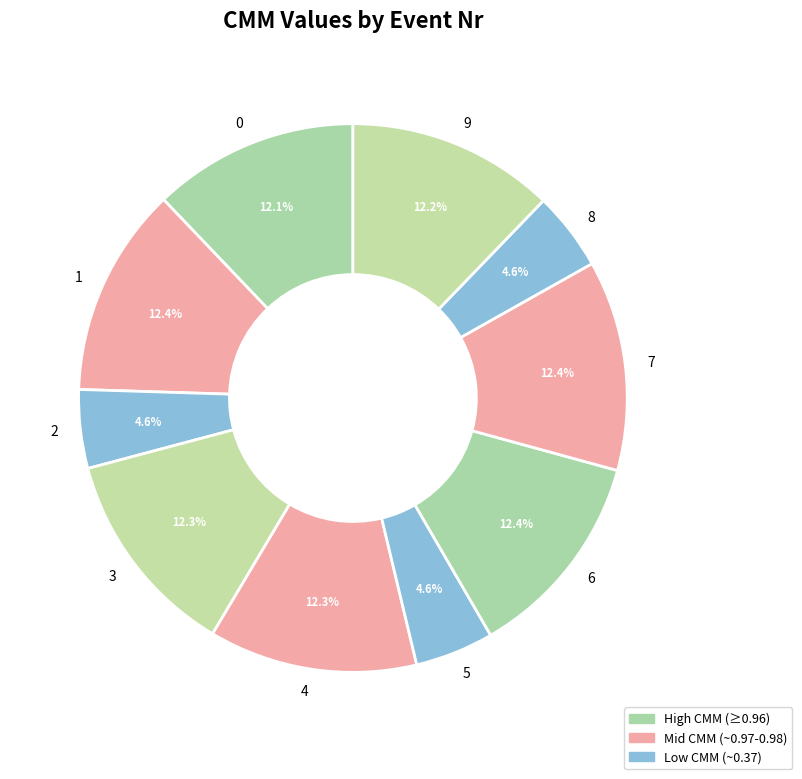

Count the number of slices in the pie.

10